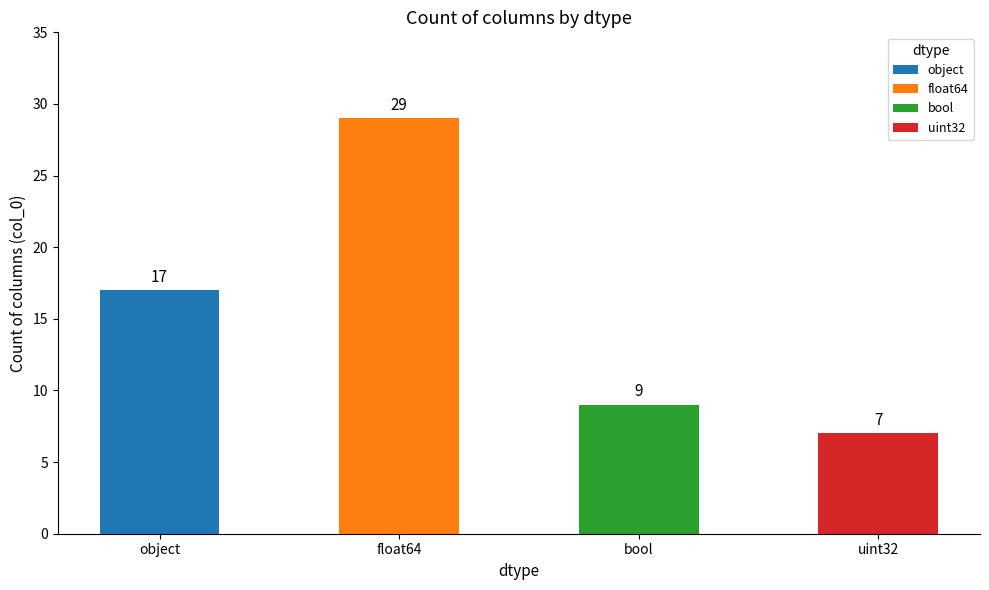

What is the smallest value displayed?

7